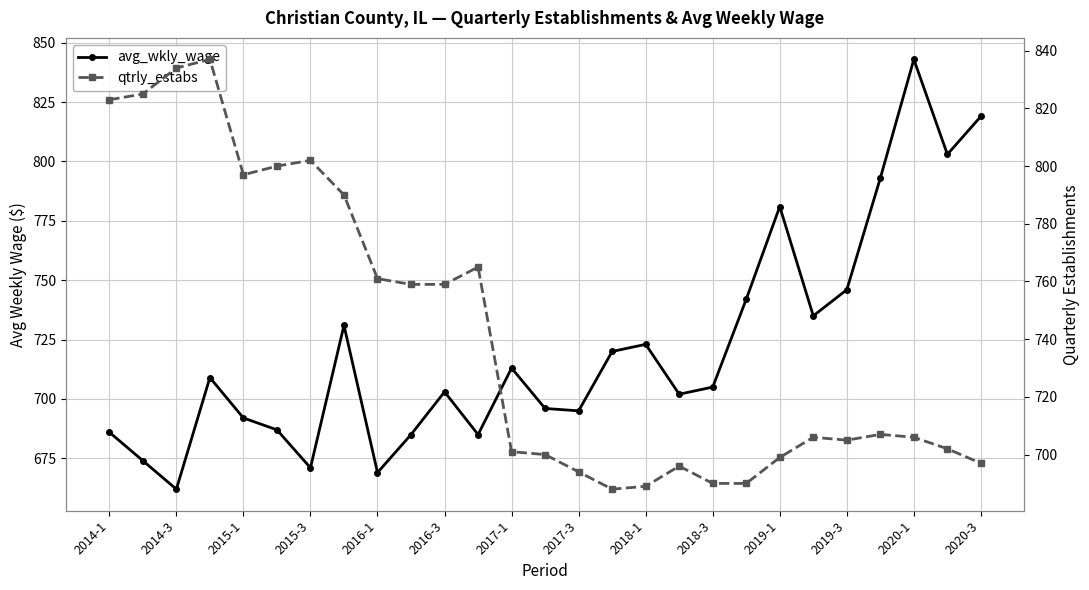

How many categories are shown in the chart?

27